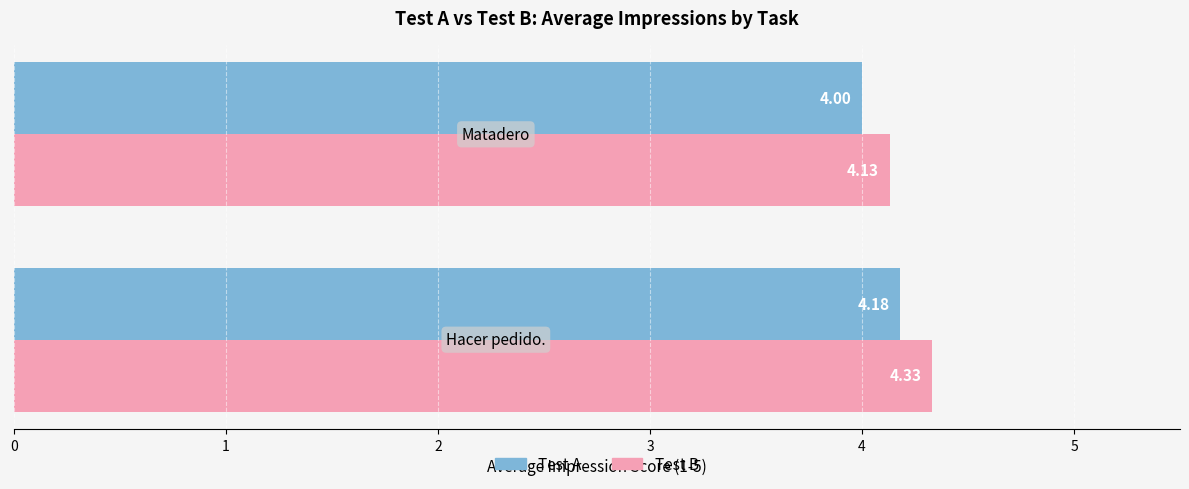

List the series in order of their peak value, highest first.

Test B, Test A